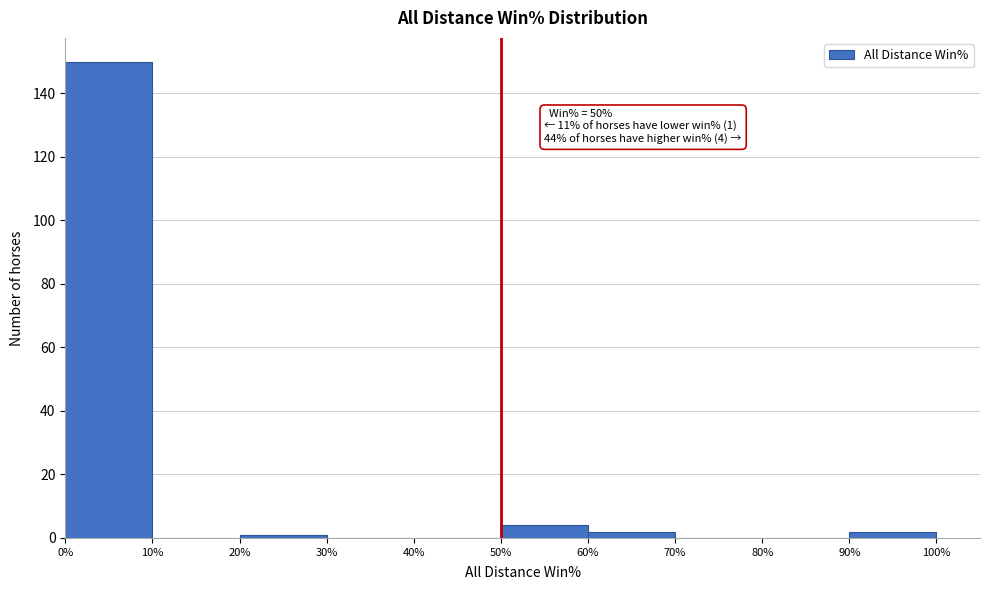

Over which range of the x-axis is the bar tallest?

0% to 10%